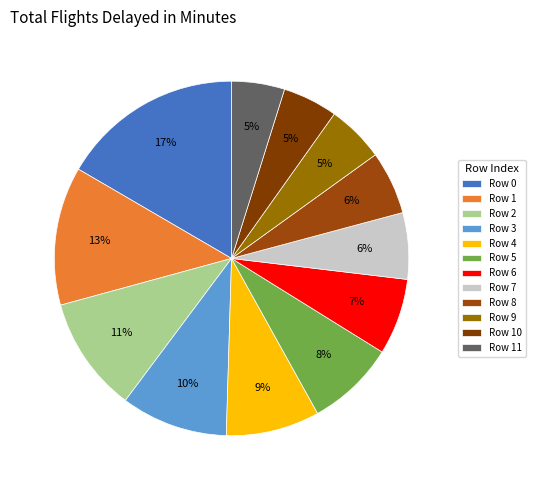

Count the number of slices in the pie.

12